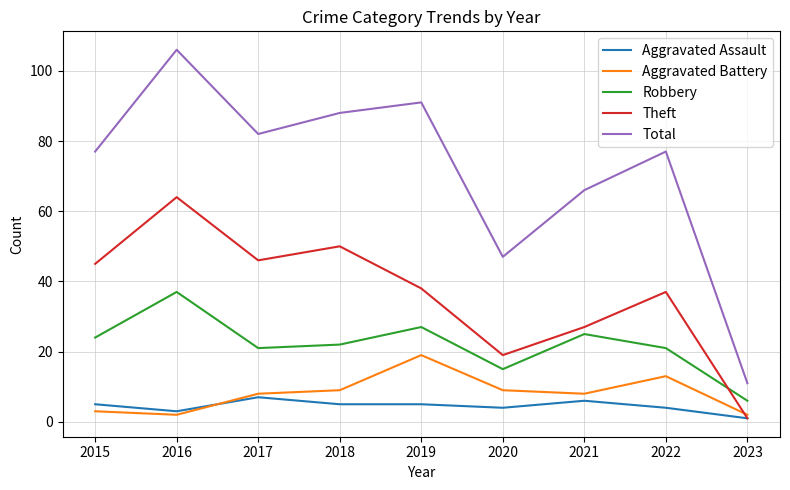

What is the difference between the second highest and minimum values in the Robbery series?

21